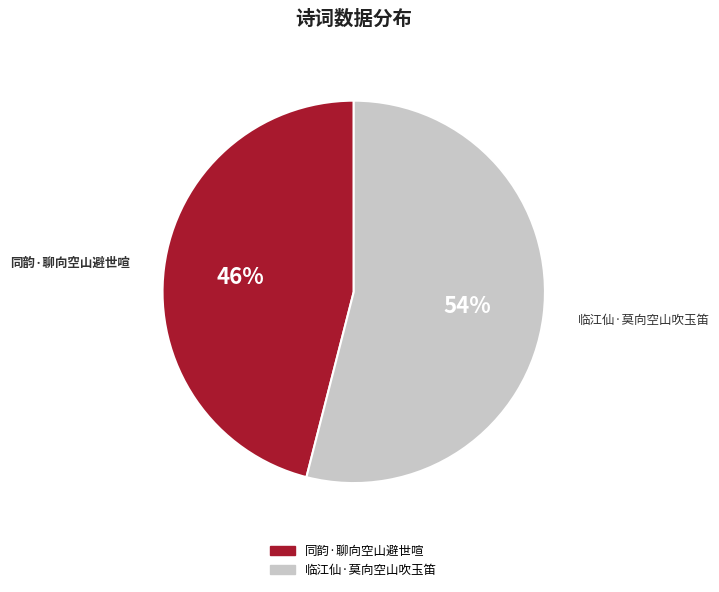

Which category has the biggest portion of the pie?

临江仙·莫向空山吹玉笛